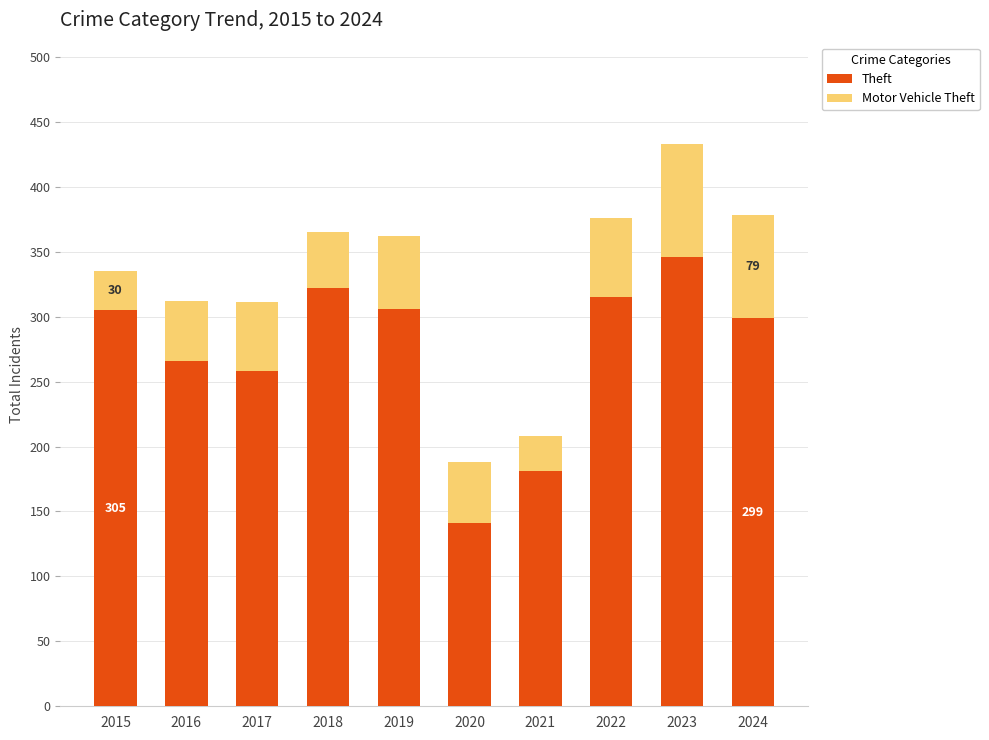

At which category is the sum across all series the highest?

2023